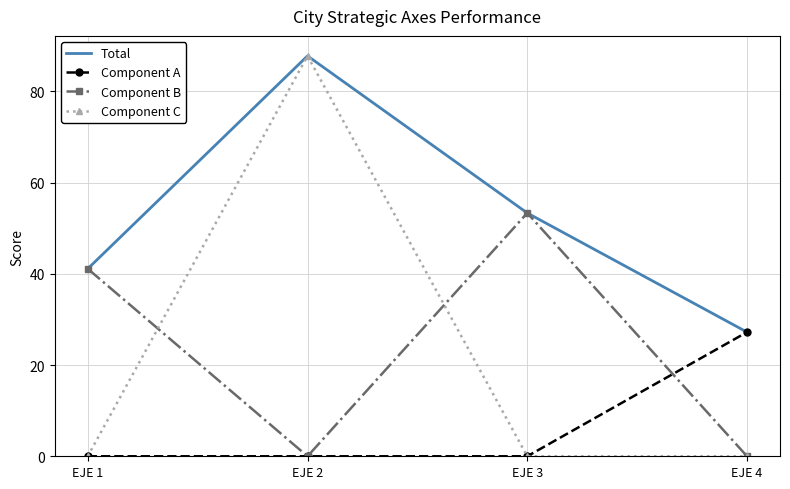

The value of Total at EJE 3 is 25.9. True or false?

False